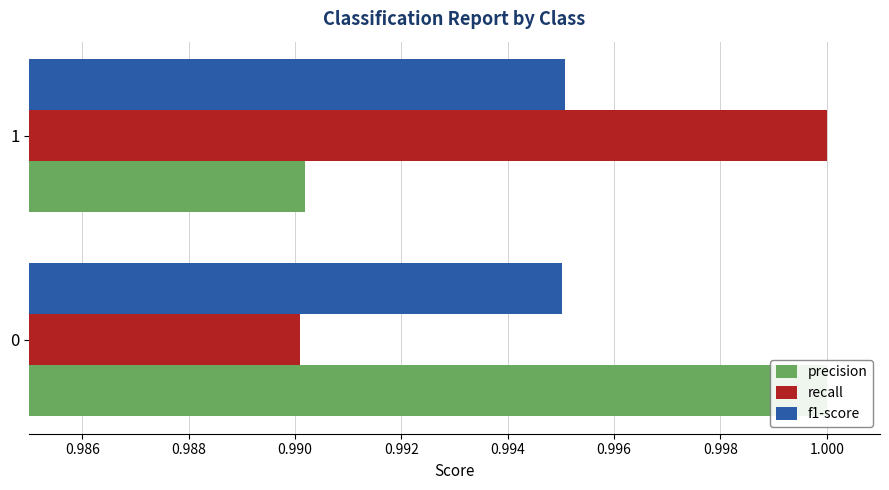

Reading left to right, extract all data points from this chart.

precision: 1.0	1.0
recall: 1.0	1.0
f1-score: 1.0	1.0